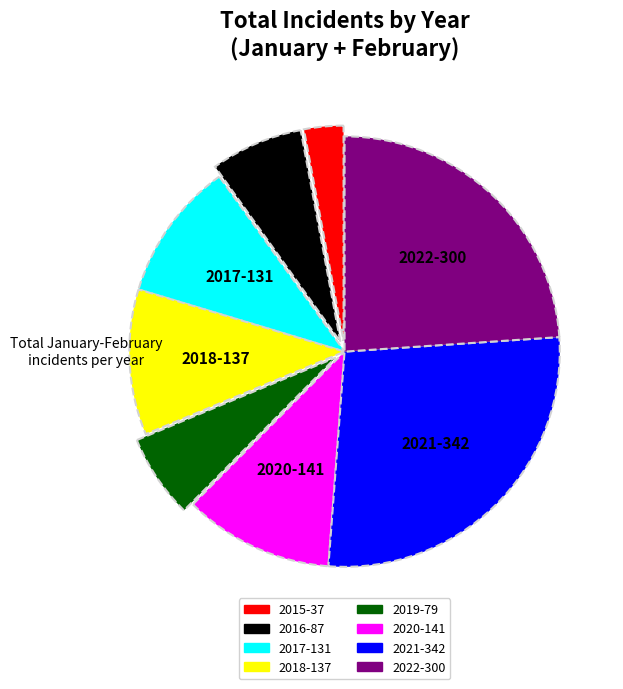

The 2020 slice represents 11% of the pie. True or false?

True